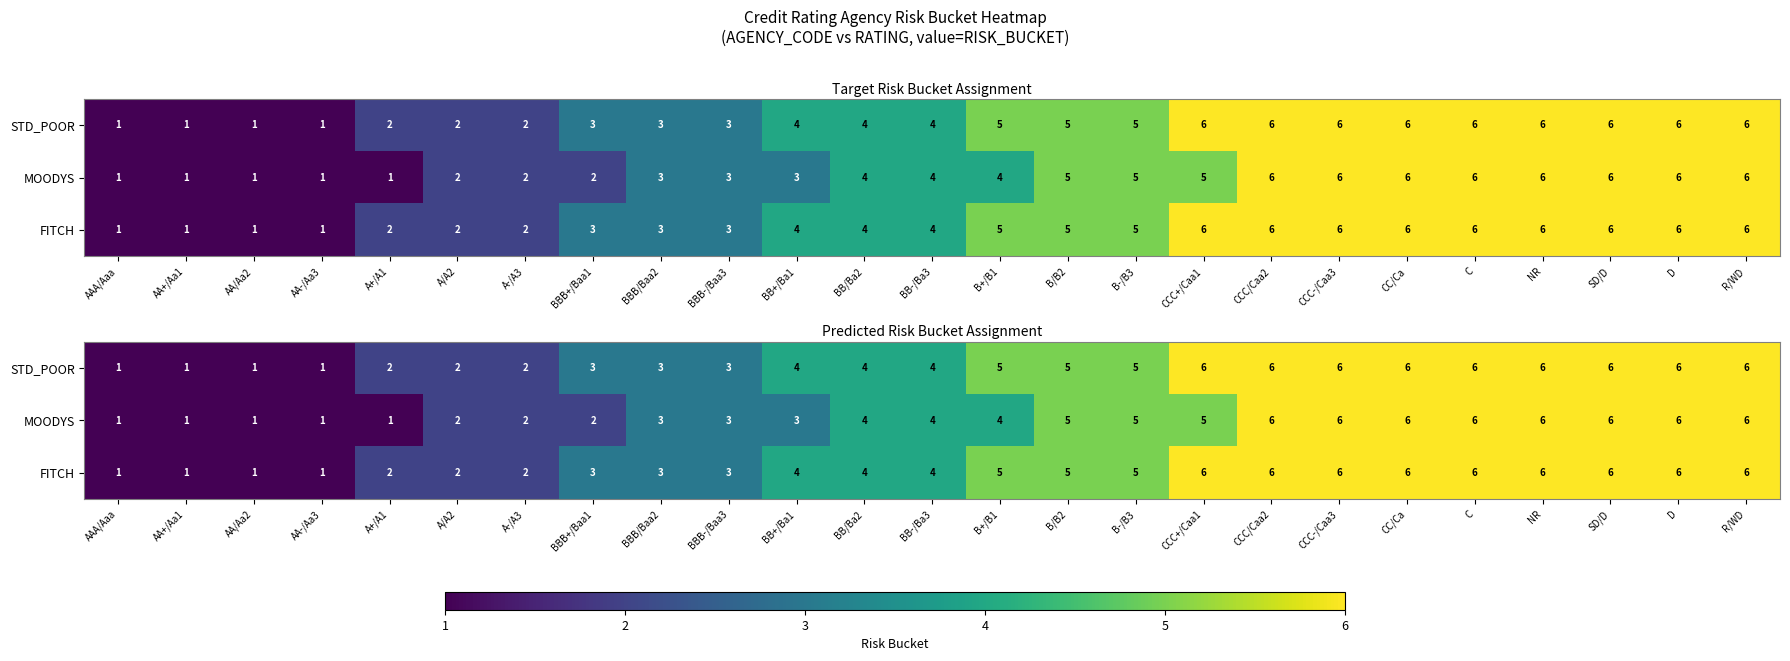

Which series has the largest total across all categories?

STD_POOR